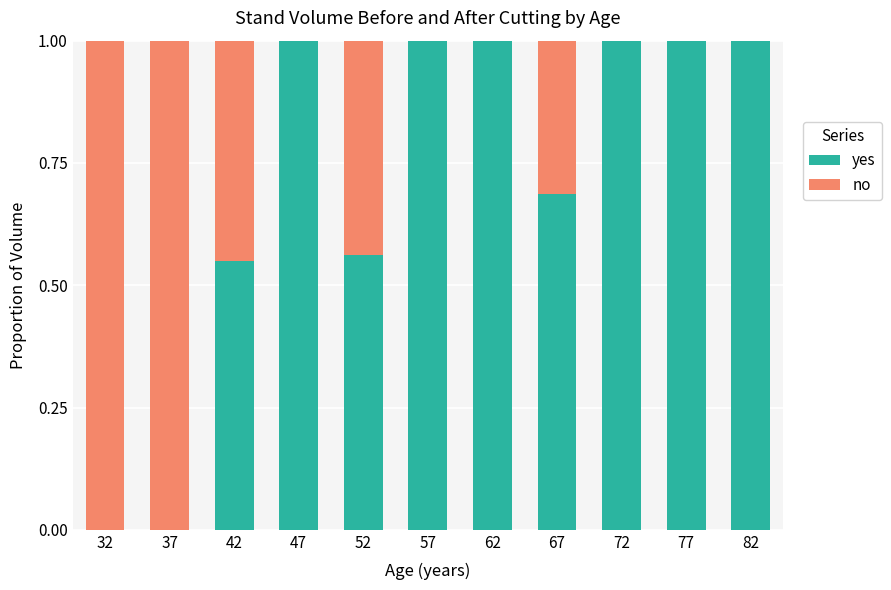

What is the total value across all series at 32?

1.0